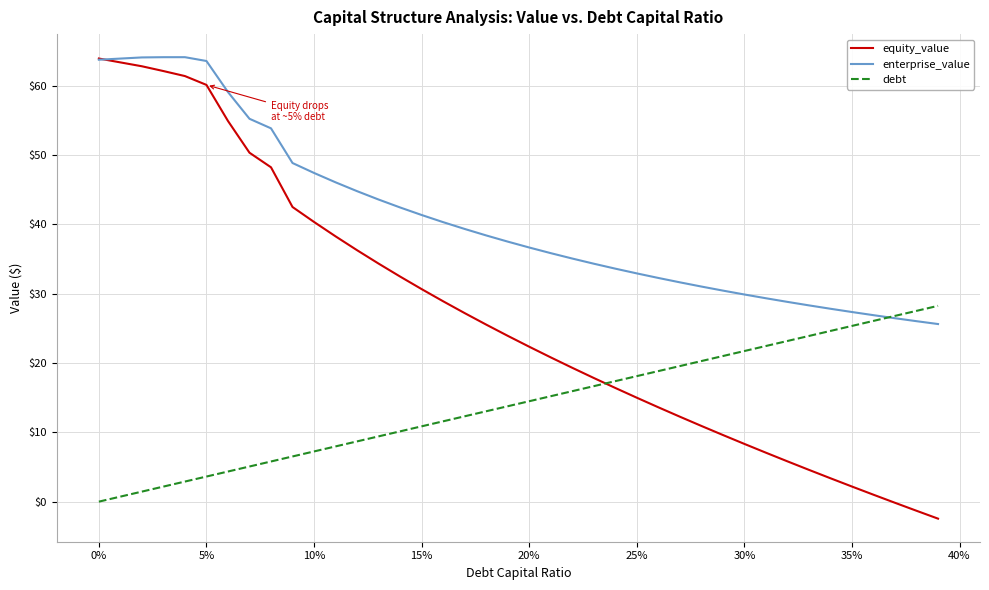

How many categories are shown in the chart?

40